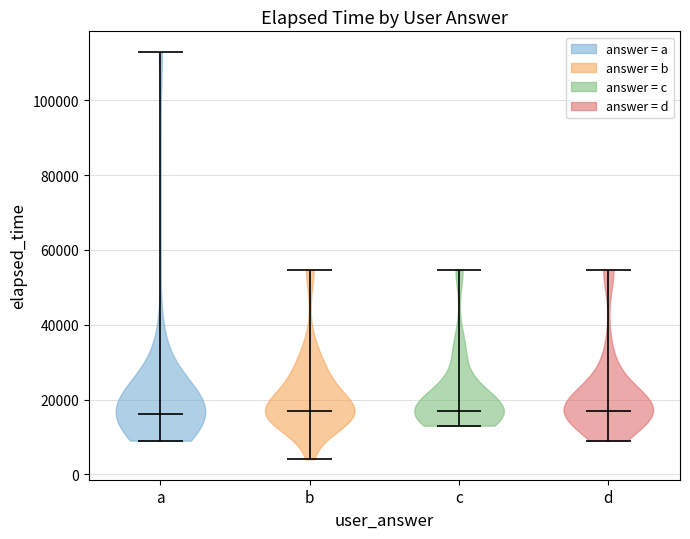

Reading left to right, read every violin against the y-axis: where its median line is, and the lowest and highest points it reaches. The values are not printed on the chart, so give them approximately, as read against the axis.

a: median line 16000, lowest point 10000, highest point 114000
b: median line 18000, lowest point 4000, highest point 54000
c: median line 18000, lowest point 14000, highest point 54000
d: median line 18000, lowest point 10000, highest point 54000